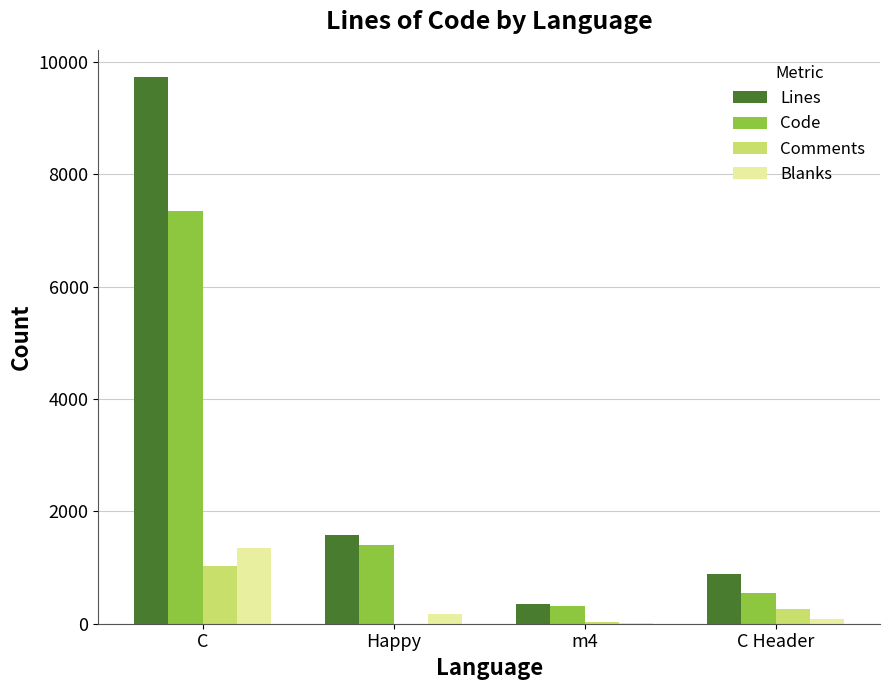

How many groups of bars are there?

4